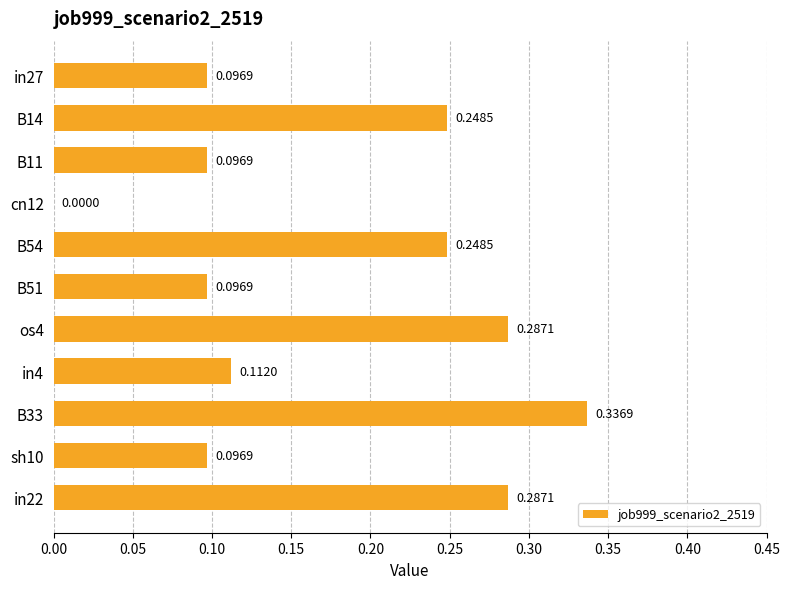

Which has a higher value, in22 or B54?

in22